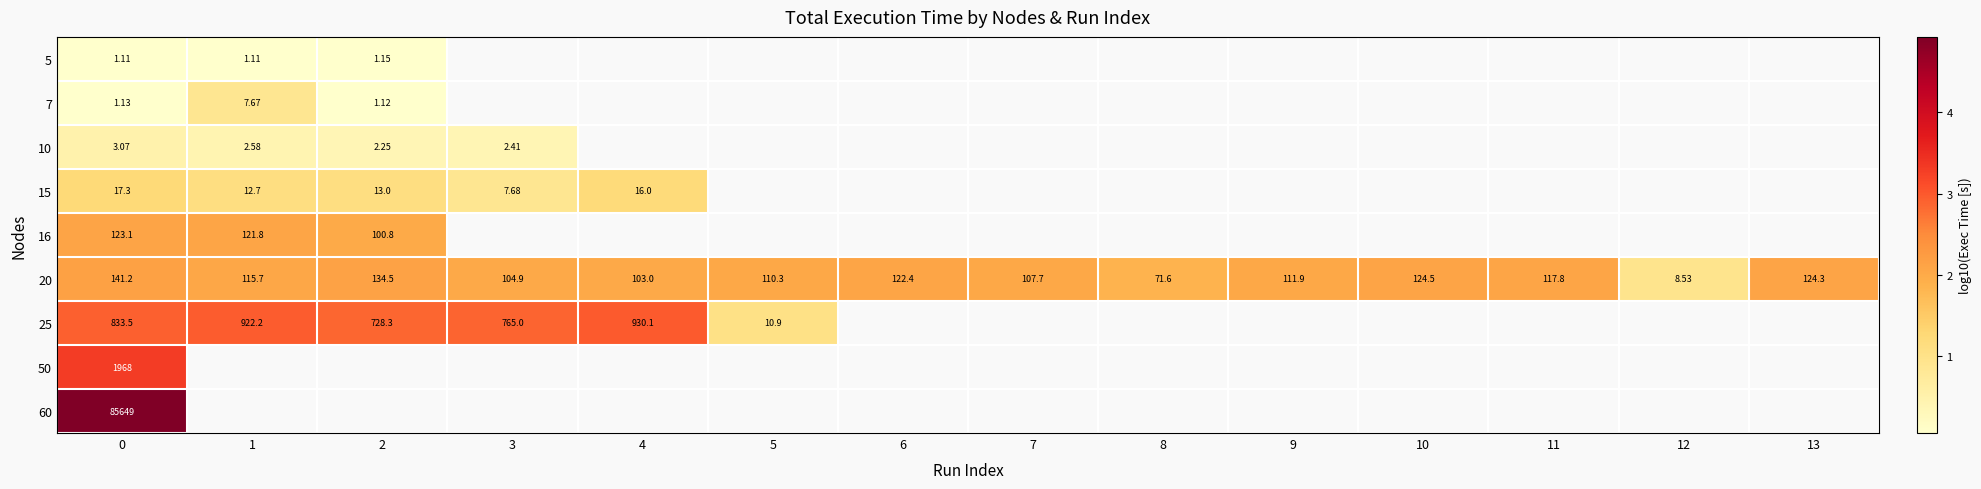

Is the value of 10 at 6 greater than the value of 60 at 4?

No